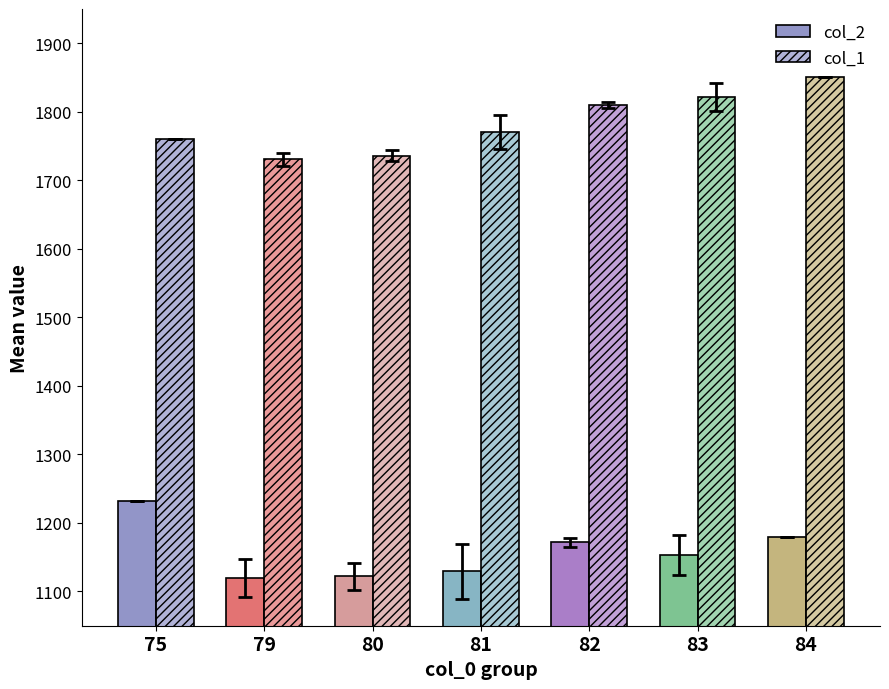

Are the bars grouped side by side (vs. stacked)?

Yes